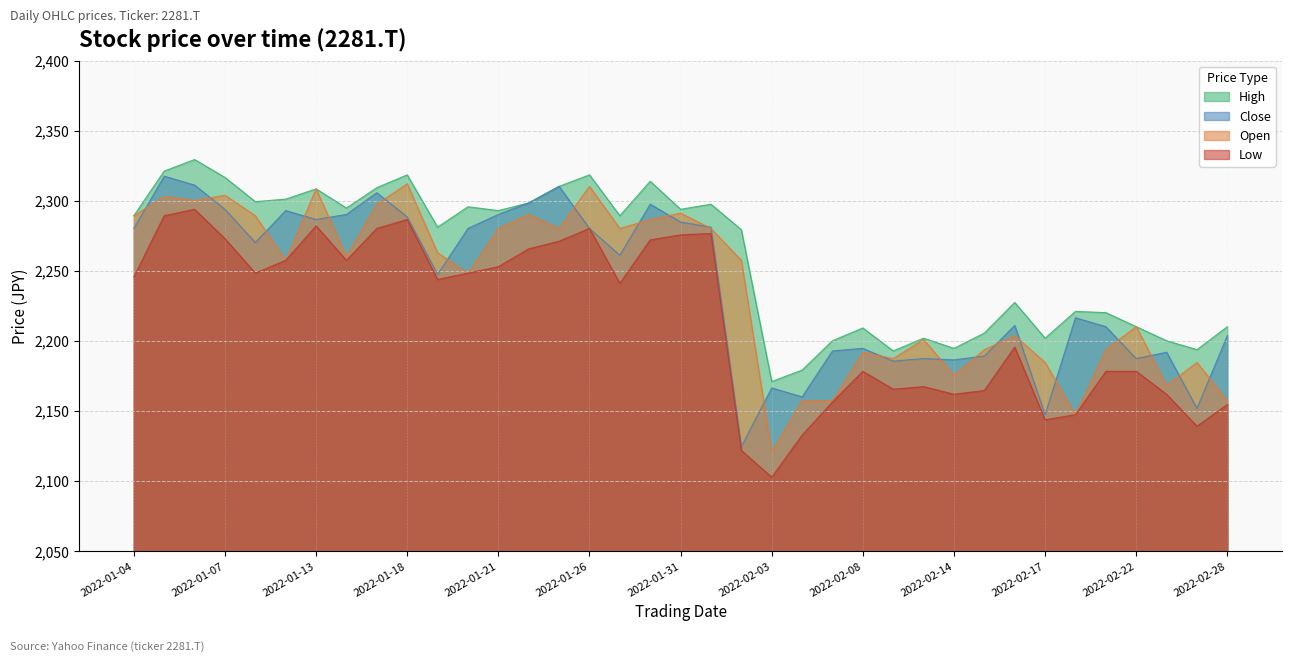

True or false: Close has a value of 626.8 at 2022-01-05.

False